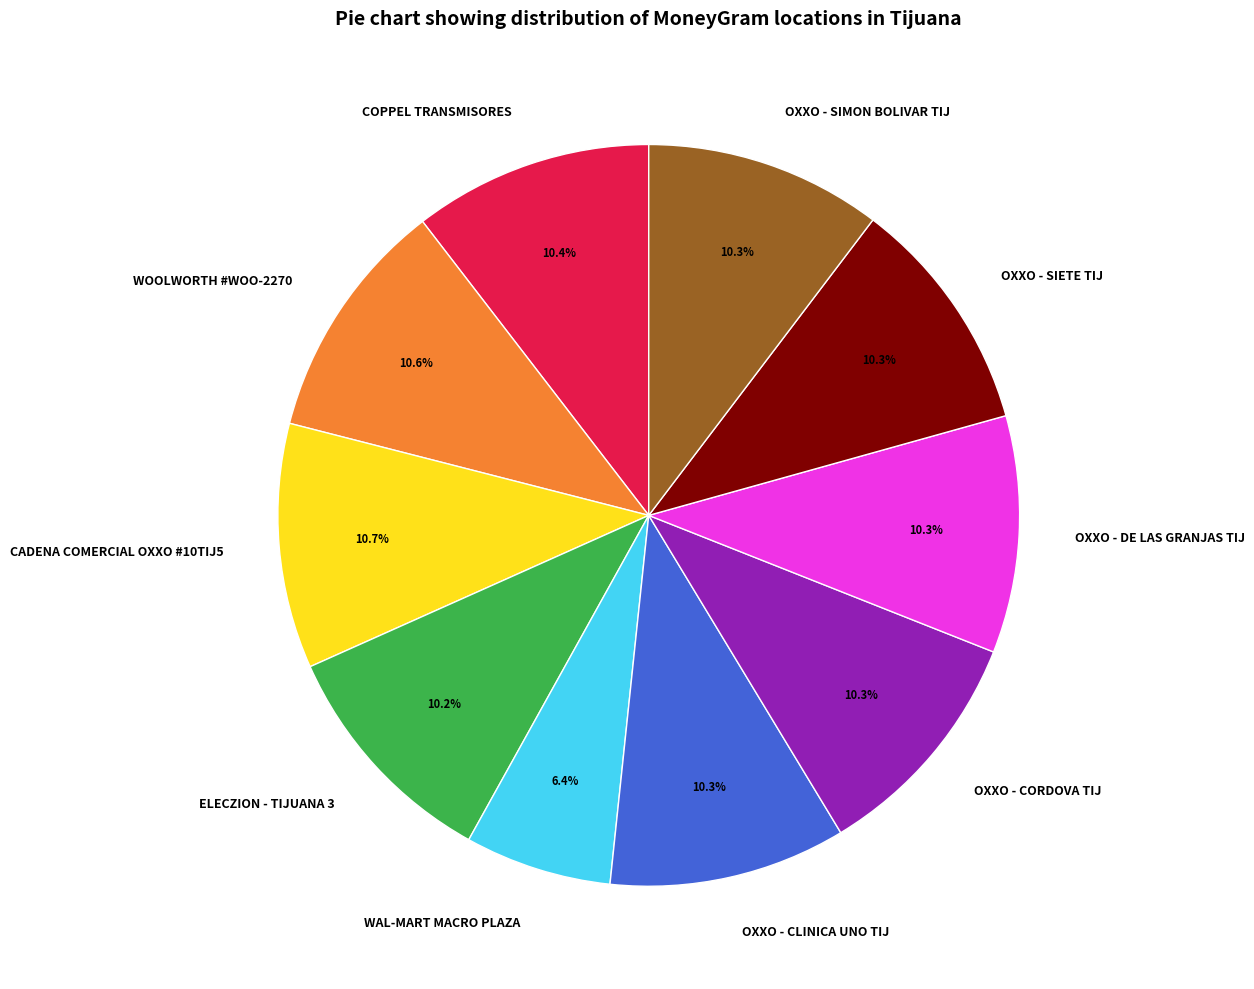

Count the number of slices in the pie.

10